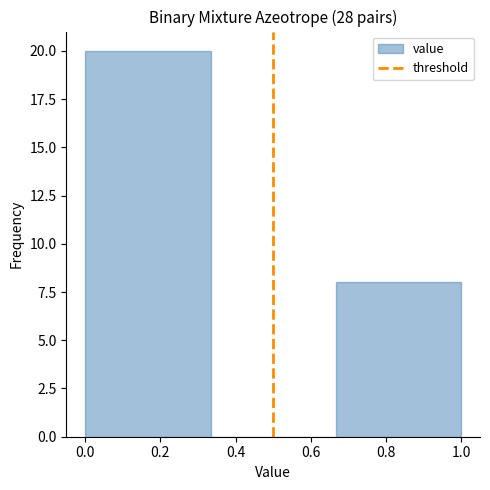

Reading left to right, list every bar in this chart as the range it spans on the x-axis followed by its height. Neither the bar edges nor the heights are printed on the chart, so give them approximately, as read against the axes.

0.00 to 0.34: 20
0.34 to 0.66: 0
0.66 to 1.00: 8